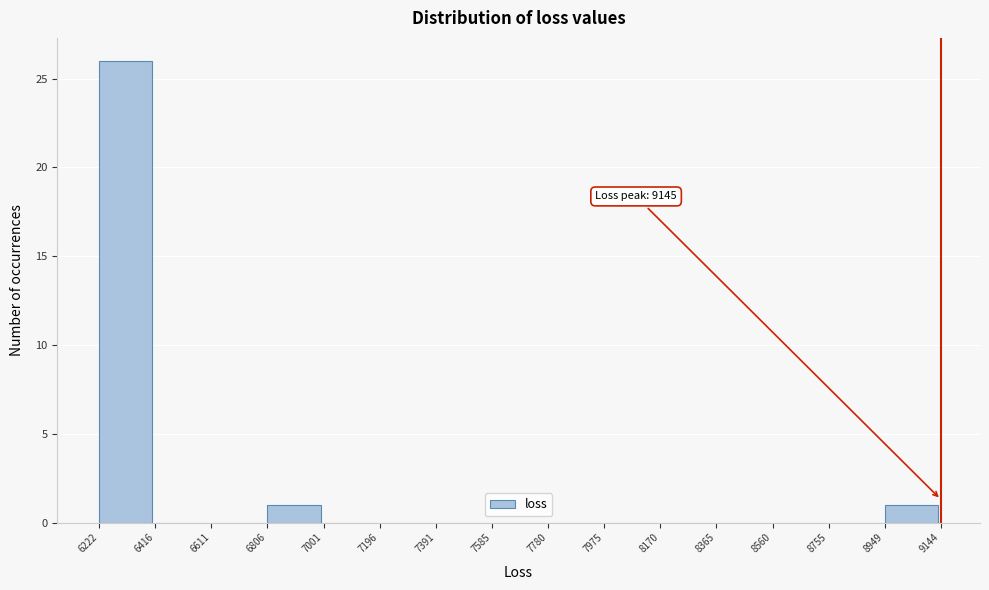

Over which range of the x-axis is the bar tallest?

6222 to 6416